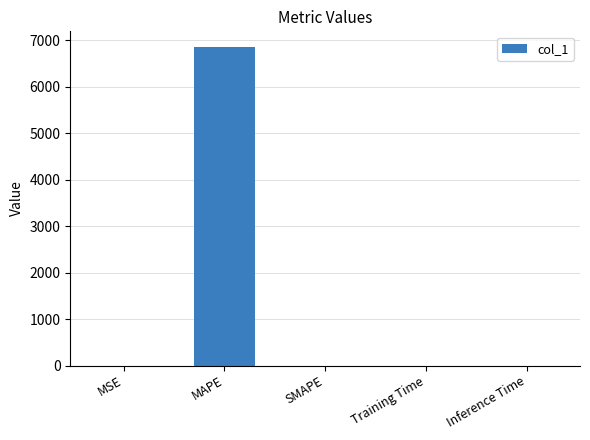

Which label corresponds to the largest value in the chart?

MAPE